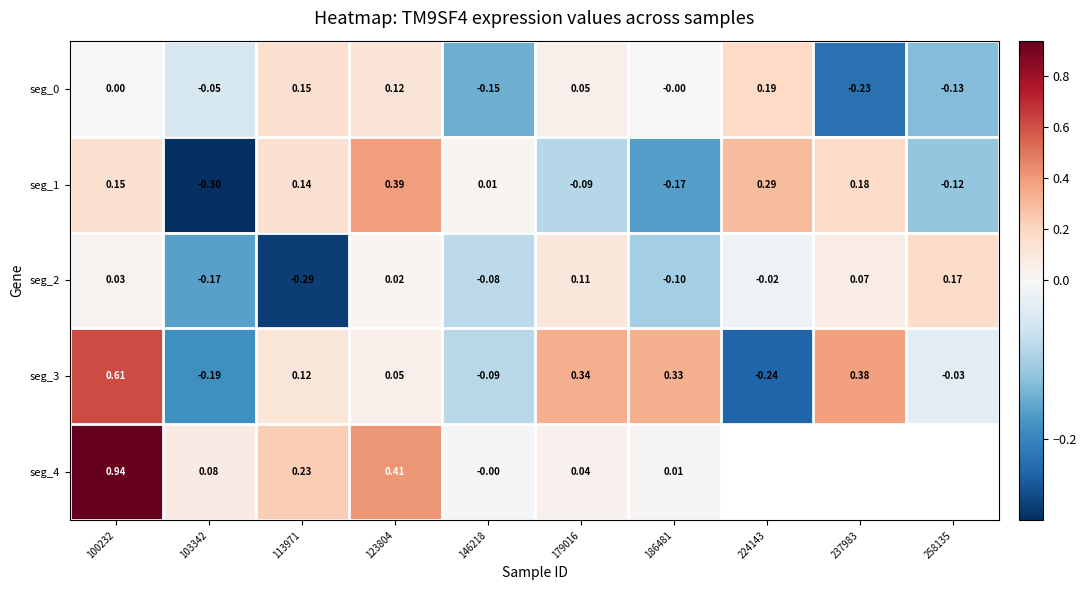

Is the value of seg_2 at 113971 greater than the value of seg_1 at 258135?

No